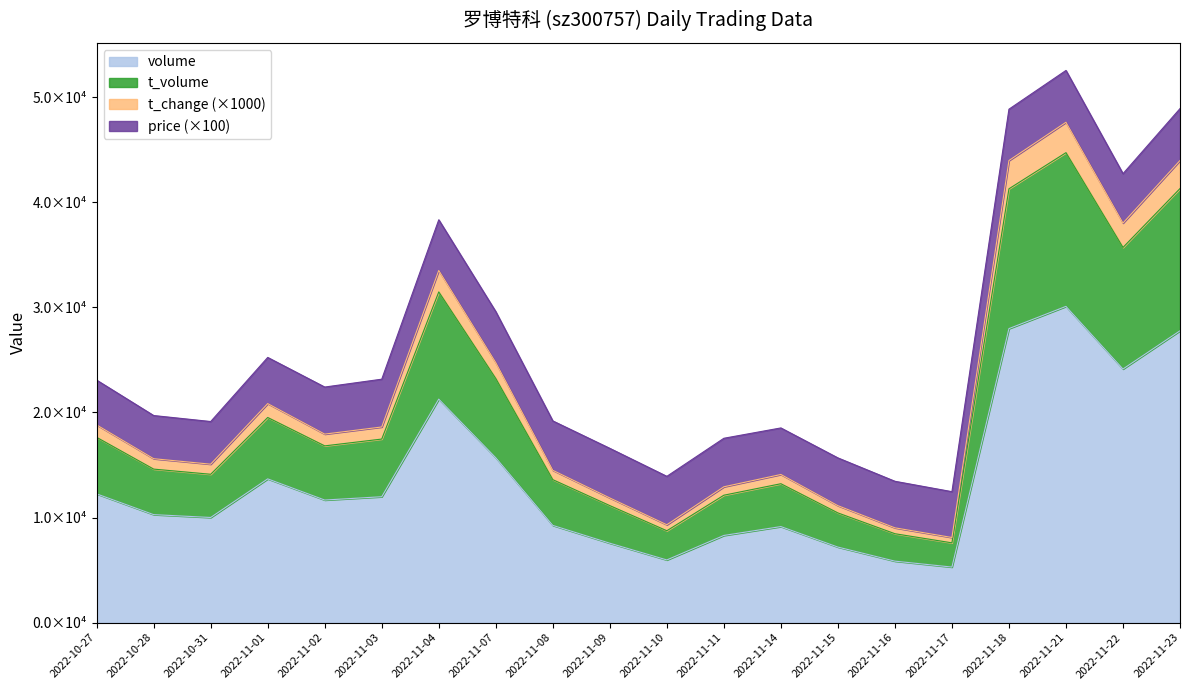

What is the label of the 16th point from the right?

2022-11-02